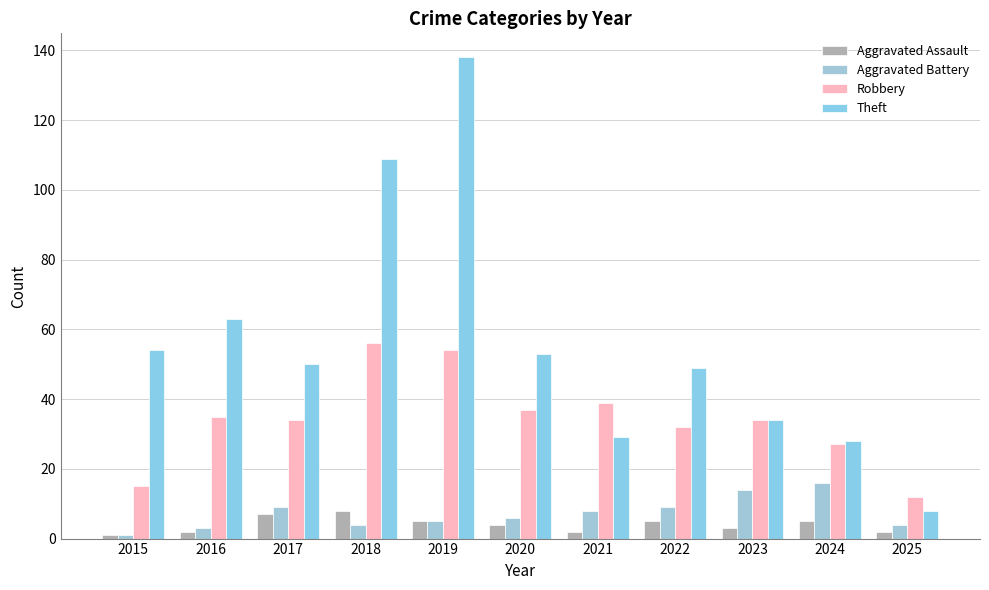

Reading right to left, list all the values displayed in this chart.

Aggravated Assault: 2	5	3	5	2	4	5	8	7	2	1
Aggravated Battery: 4	16	14	9	8	6	5	4	9	3	1
Robbery: 12	27	34	32	39	37	54	56	34	35	15
Theft: 8	28	34	49	29	53	138	109	50	63	54